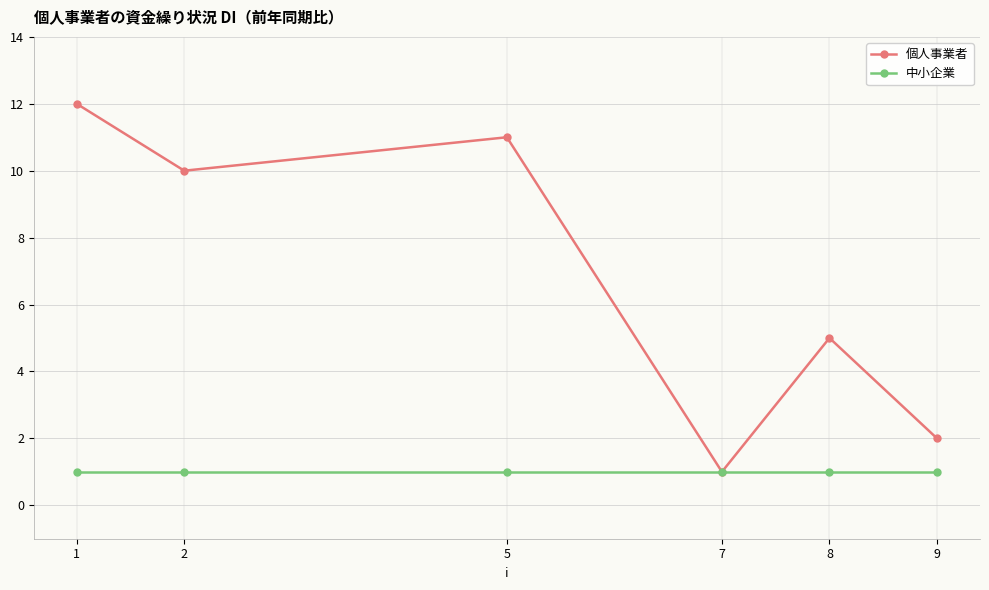

What is the greatest value displayed?

12